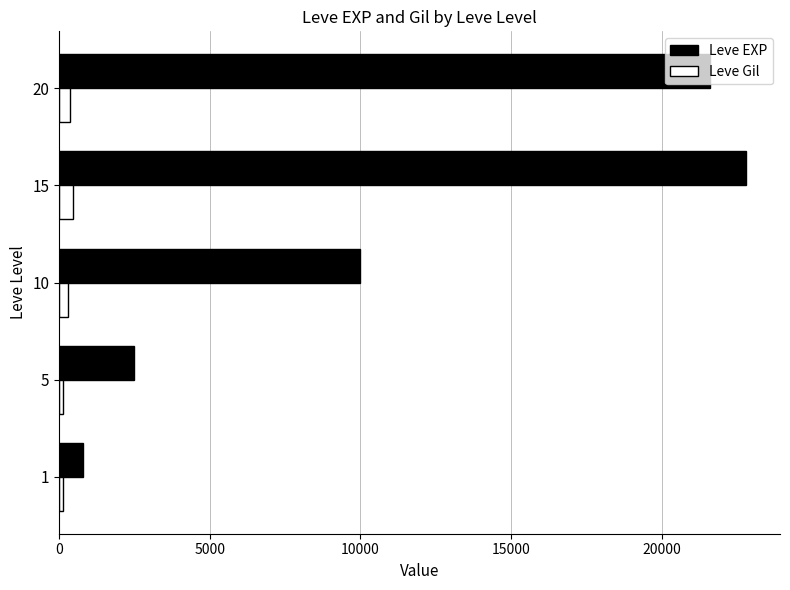

The value of Leve EXP at 20 is 13243. True or false?

False